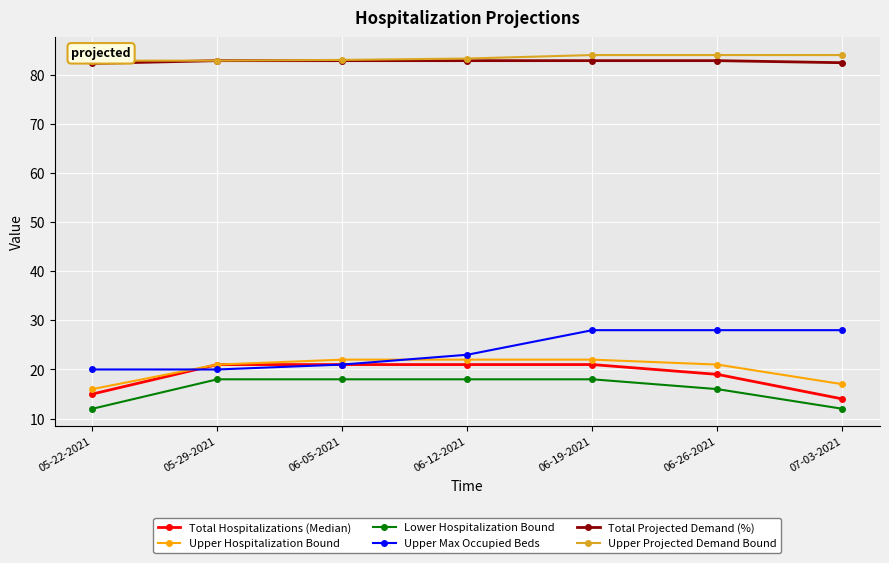

True or false: Upper Max Occupied Beds and Lower Hospitalization Bound cross at least once.

False